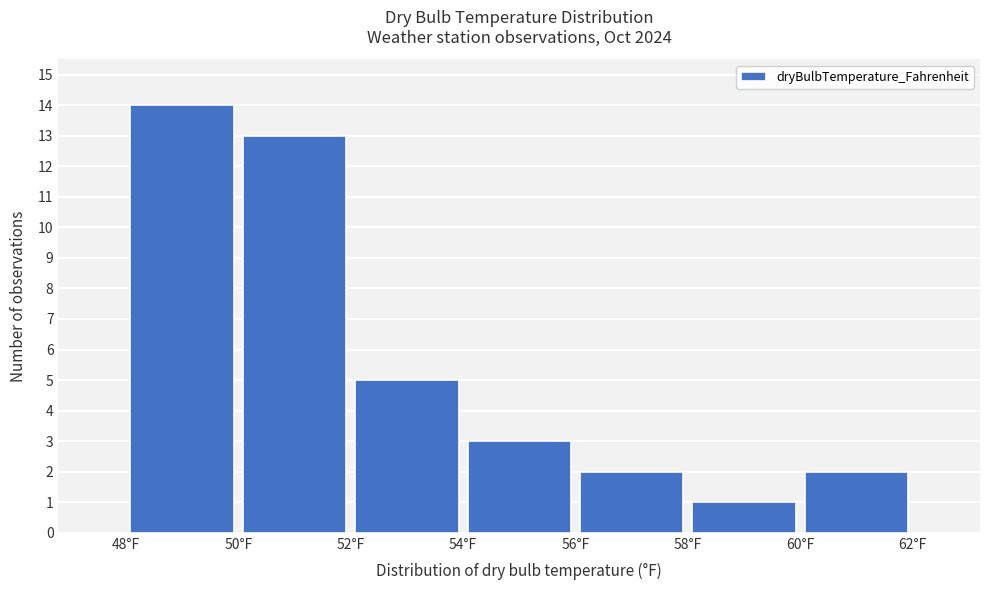

Reading left to right, list every bar in this chart as the range it spans on the x-axis followed by its height. The values are not printed on the chart, so give them approximately, as read against the axis.

48 to 50: 14
50 to 52: 13
52 to 54: 5
54 to 56: 3
56 to 58: 2
58 to 60: 1
60 to 62: 2